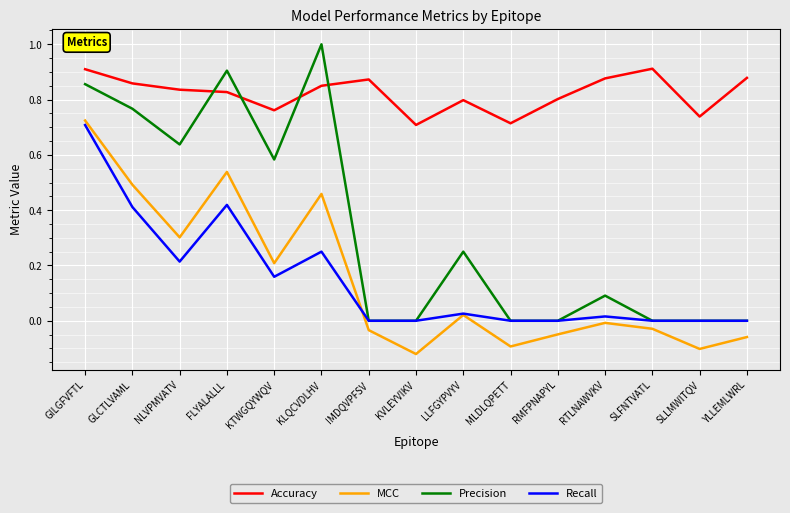

The value of MCC at KTWGQYWQV is 0.1. True or false?

False